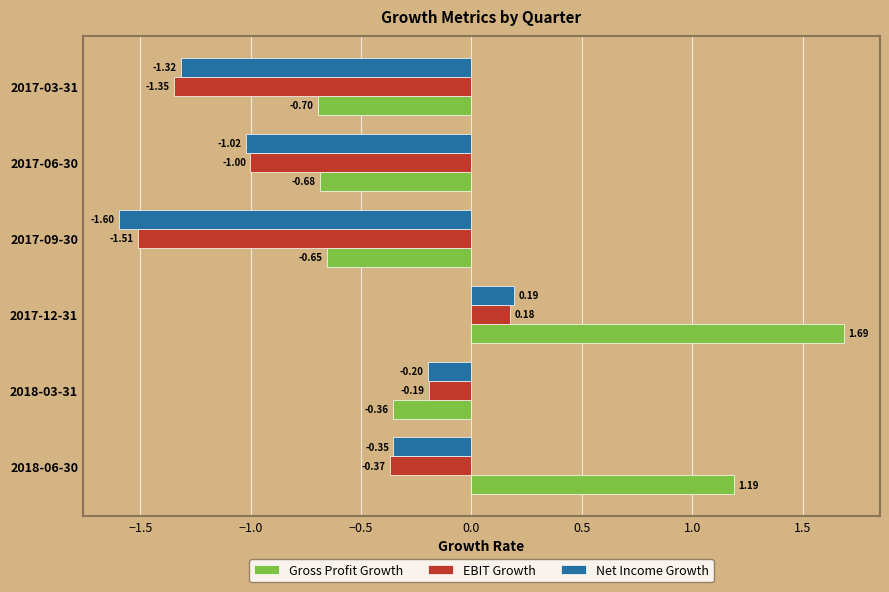

How many data points does each series have?

6